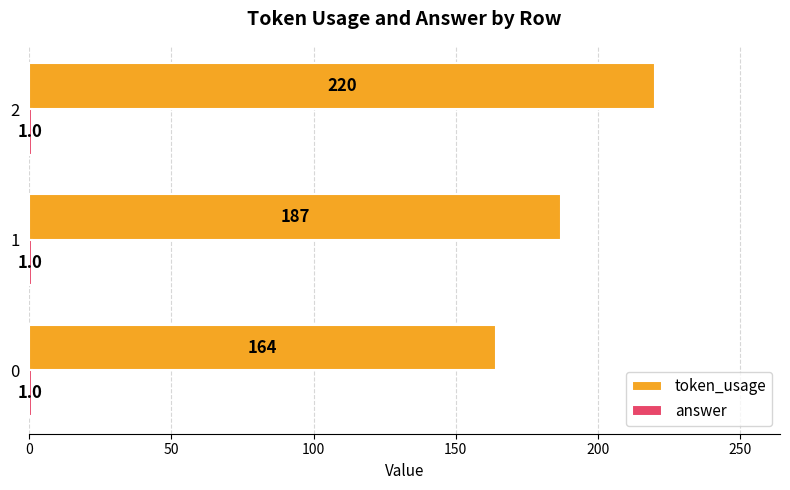

True or false: token_usage has a value of 300 at 2.

False